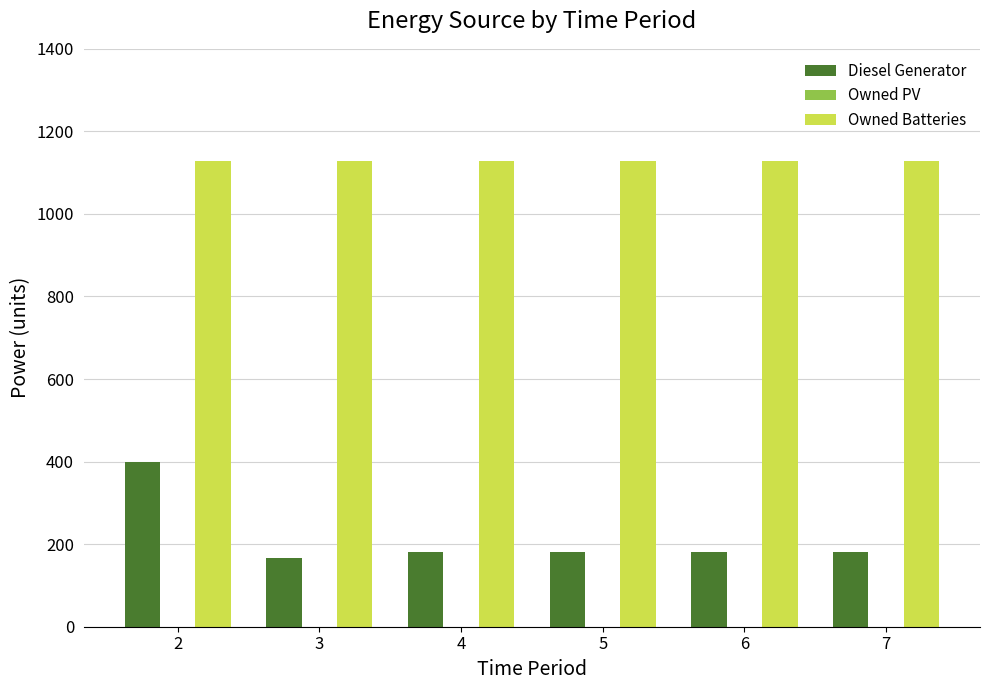

At which category is the sum across all series the highest?

2